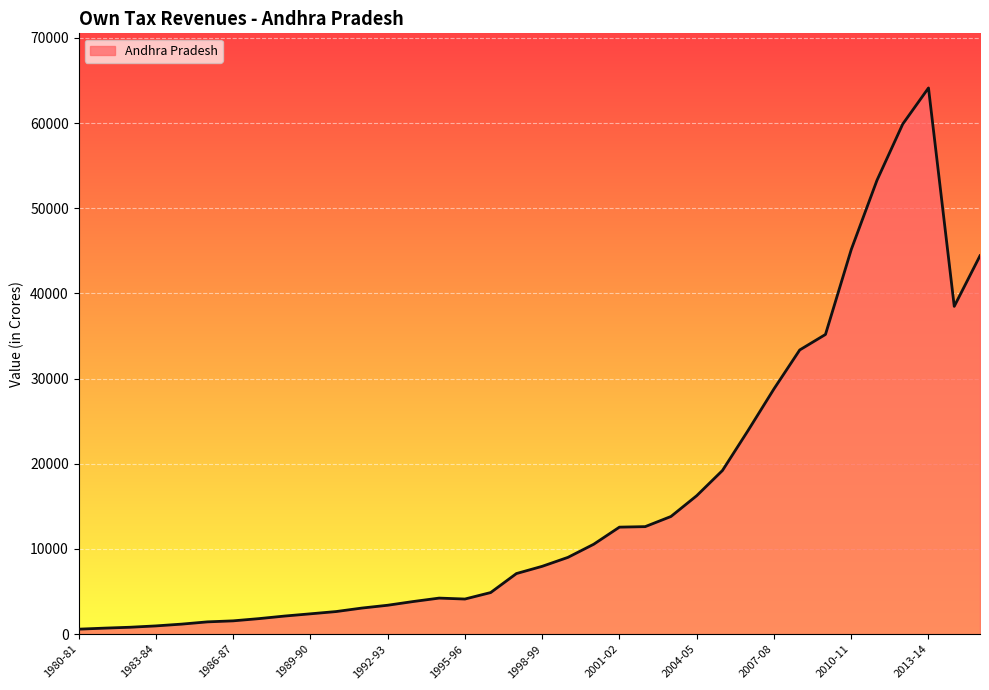

What is the maximum value shown in the chart?

64120